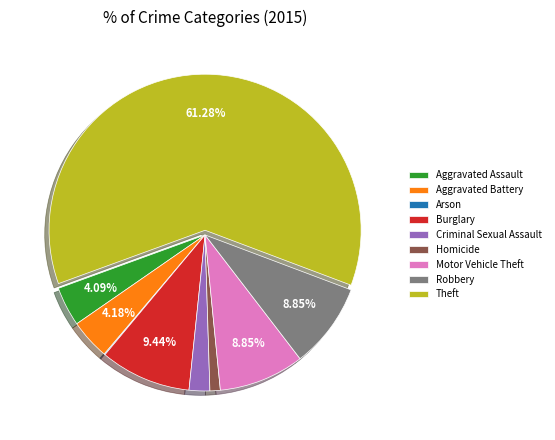

Approximately how many times larger is the value at Aggravated Assault compared to Criminal Sexual Assault?

1.9